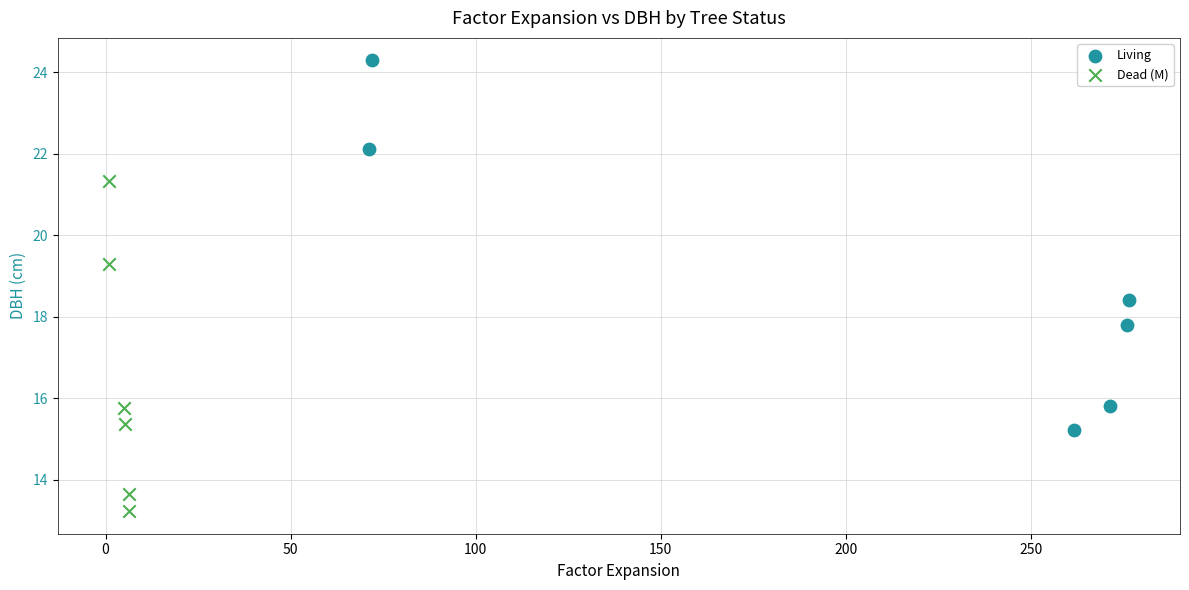

What are all the series names shown in the legend?

Living, Dead (M)